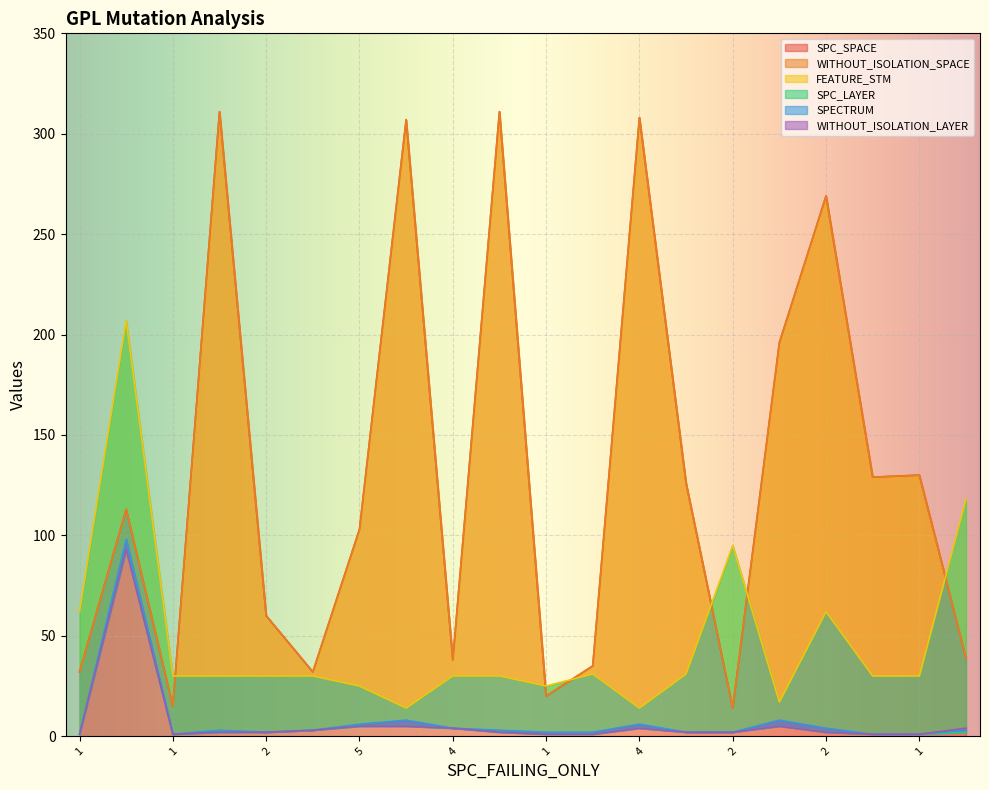

What is the difference between the maximum and minimum values in the SPECTRUM series?

97